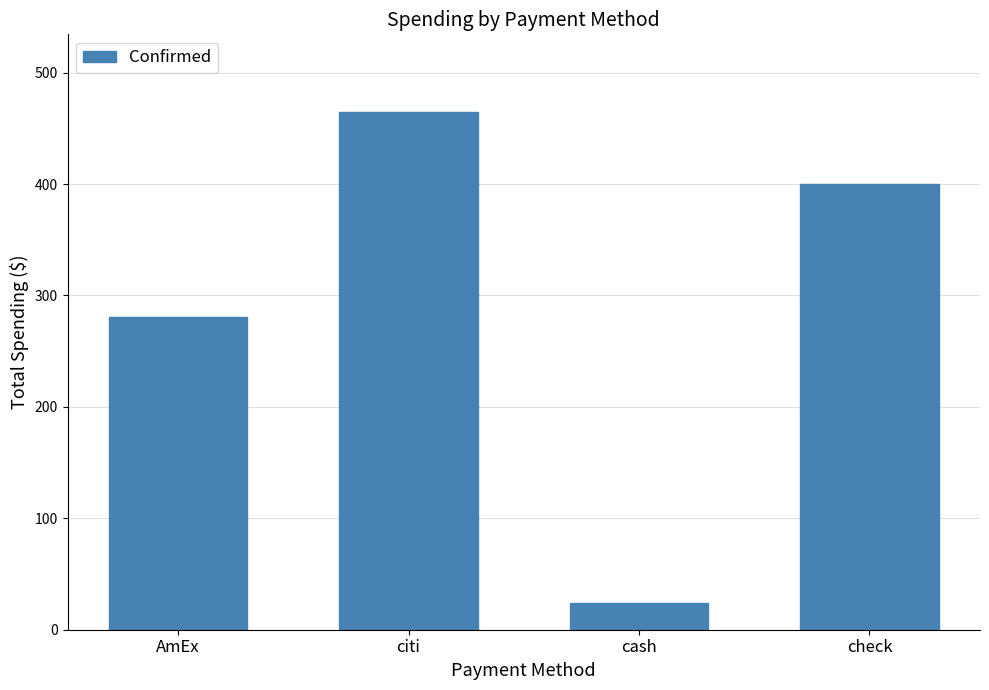

Reading left to right, what are all the values shown in this chart?

AmEx=280.6	citi=464.6	cash=24.3	check=400.0